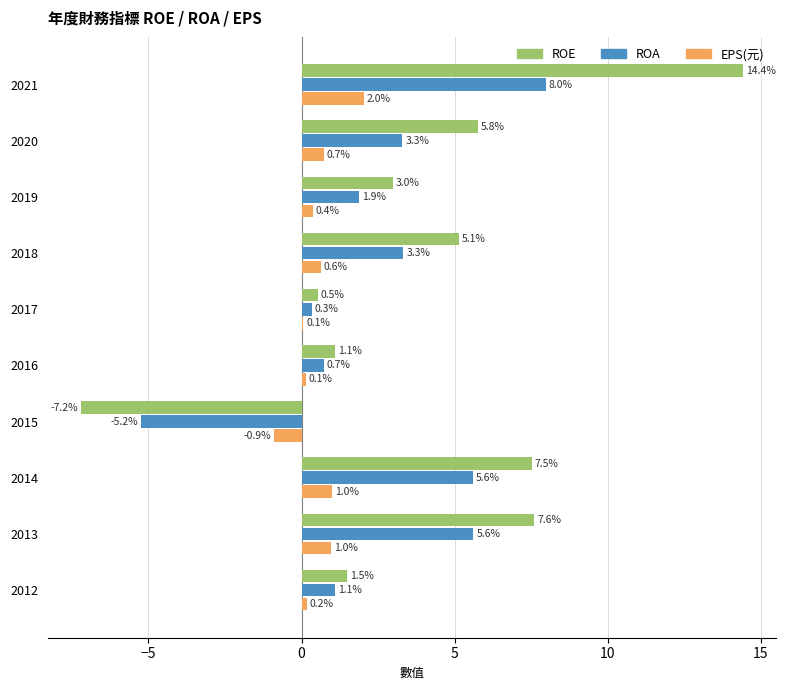

How many series are shown in this chart?

3